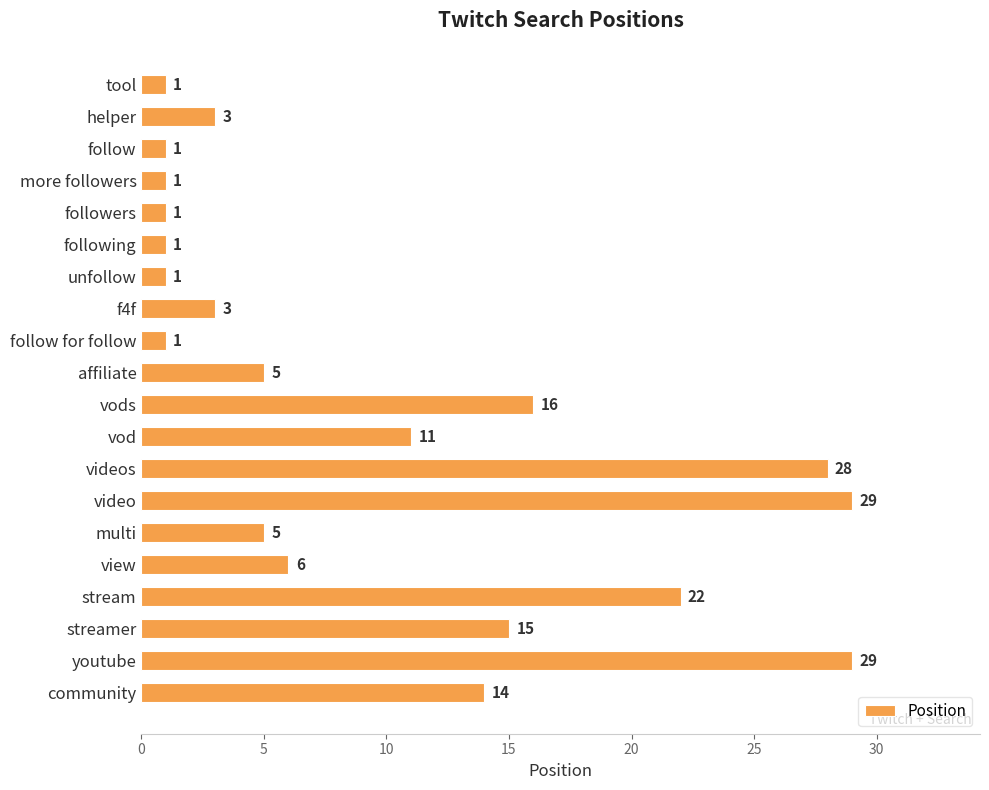

Count the number of data series in this chart.

1